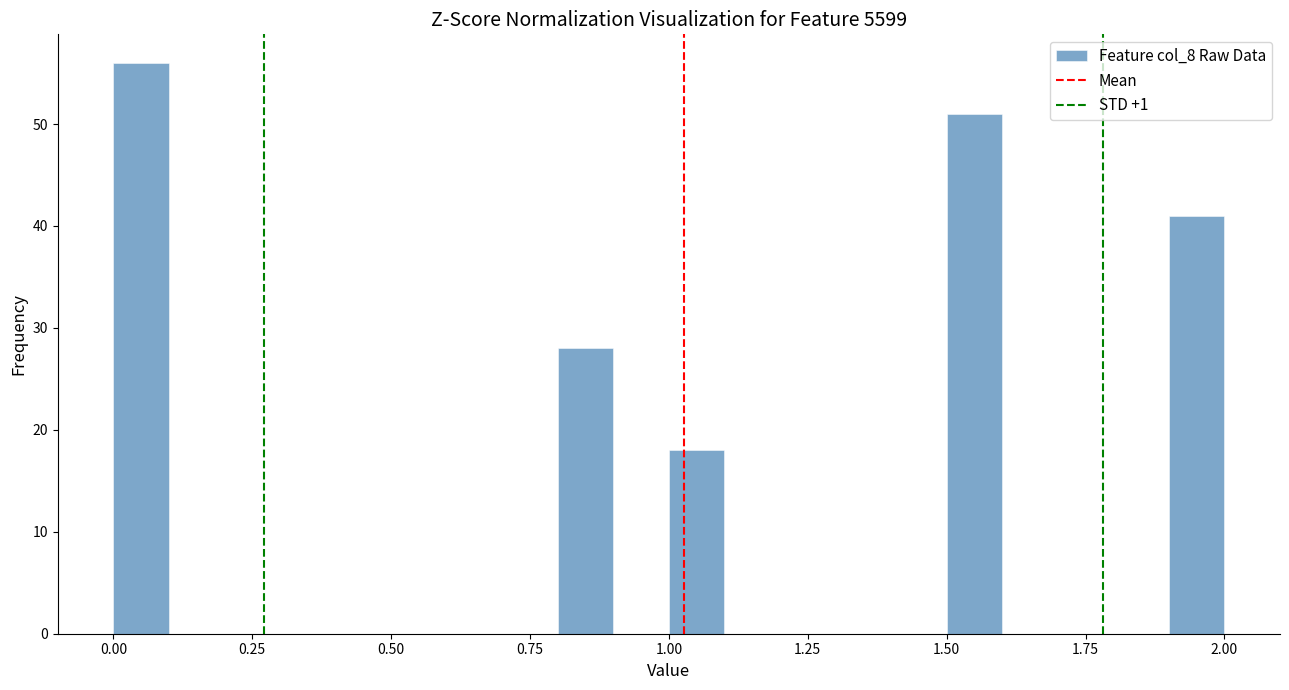

Read against the x-axis, roughly where is the centre of the tallest bar?

0.05